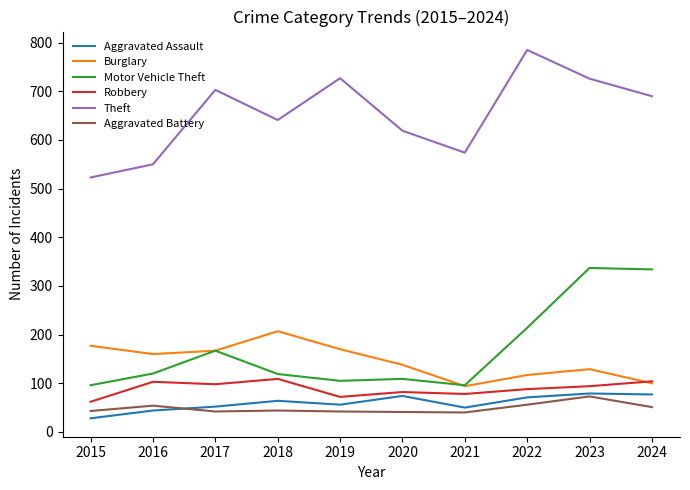

True or false: Aggravated Battery and Robbery intersect in this chart.

False